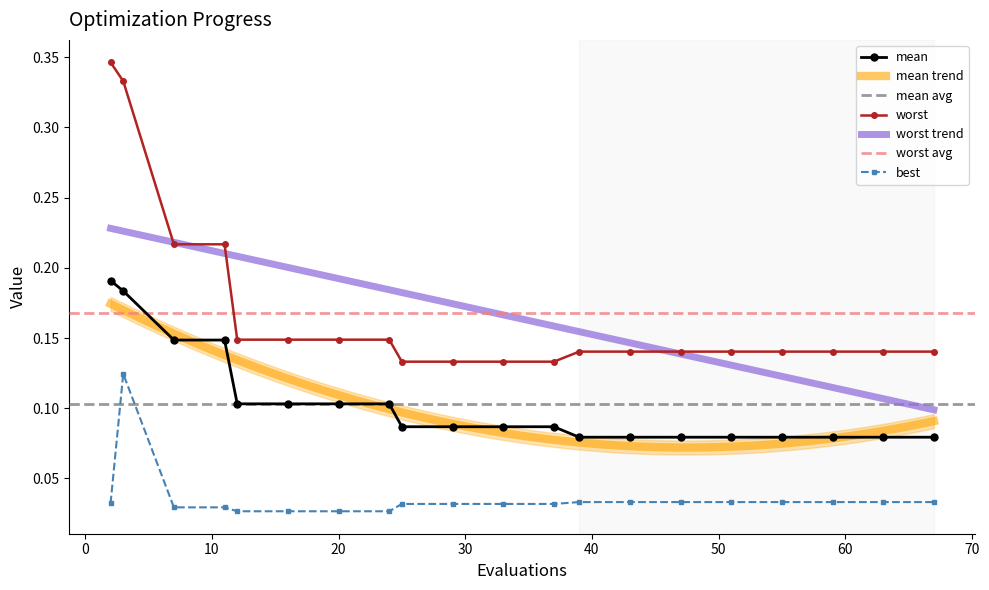

True or false: best and mean cross at least once.

False